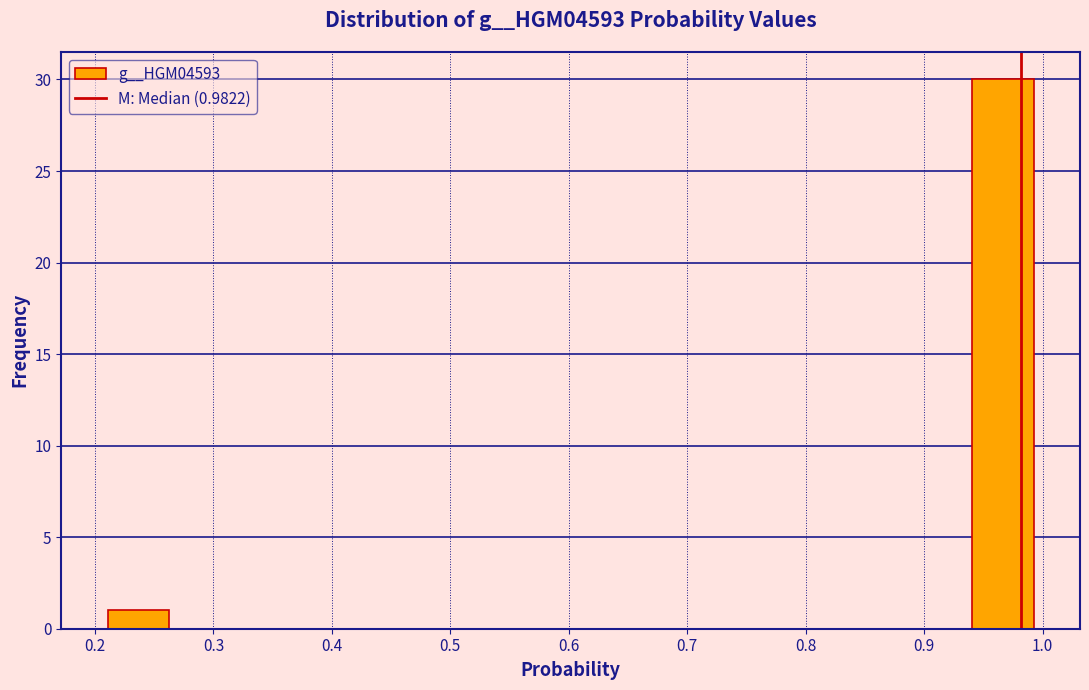

Over which range of the x-axis is the bar tallest?

0.94 to 0.99